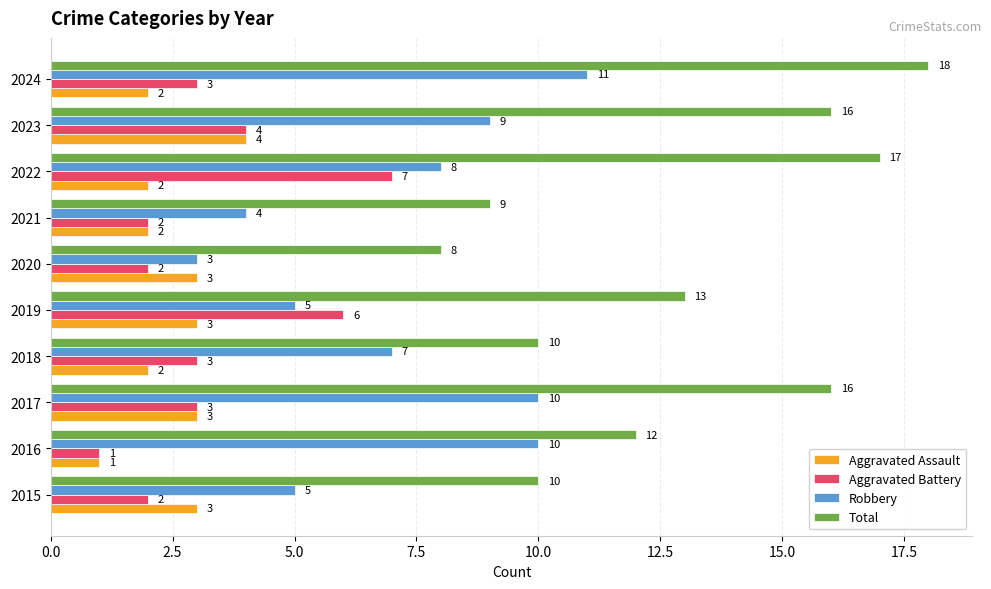

What is the difference between the second highest and second lowest values in the Aggravated Battery series?

4